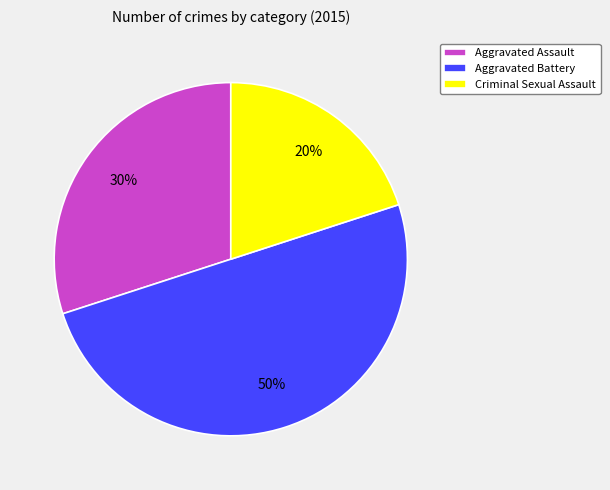

What percentage is the Aggravated Assault slice, to the nearest percent?

30%